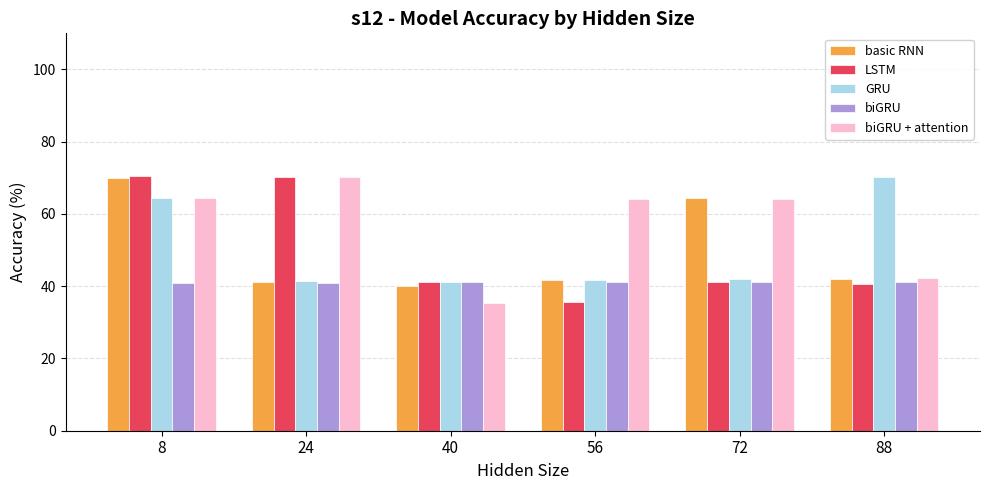

What is the difference between the highest and lowest values at 40?

5.8